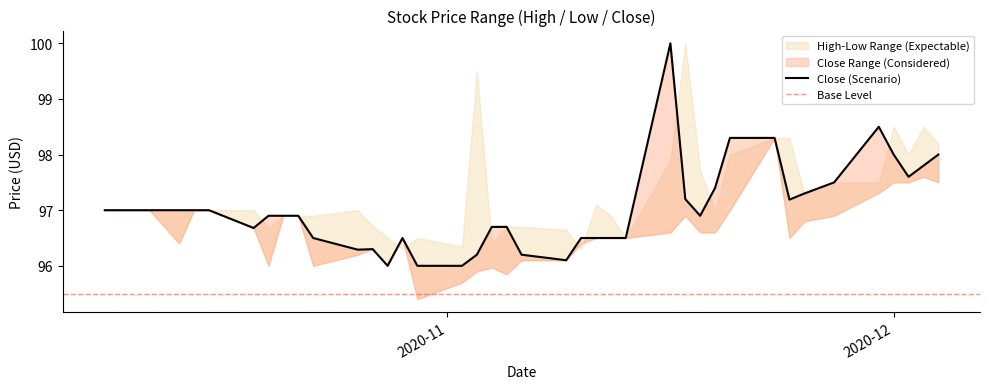

Reading left to right, transcribe all the data shown in this chart.

High: 97.0	97.0	97.0	97.0	97.0	97.0	96.7	96.9	96.9	96.9	97.0	96.7	96.5	96.3	96.5	96.3	99.5	96.4	96.7	96.7	96.7	96.3	97.1	96.9	96.5	97.9	100.0	97.7	97.0	98.0	98.3	98.3	97.3	97.5	97.5	98.5	98.0	98.5	98.2	98.2
Low: 97.0	97.0	96.4	97.0	97.0	96.7	96.0	96.9	96.9	96.0	96.2	96.3	96.0	96.5	95.4	95.7	95.9	96.0	95.8	96.1	96.1	96.4	96.5	96.5	96.5	96.6	96.9	96.6	96.6	97.0	98.3	96.5	96.8	96.9	97.3	97.5	97.5	97.6	97.5	97.5
Close: 97.0	97.0	97.0	97.0	97.0	96.7	96.9	96.9	96.9	96.5	96.3	96.3	96.0	96.5	96.0	96.0	96.2	96.7	96.7	96.2	96.1	96.5	96.5	96.5	96.5	100.0	97.2	96.9	97.4	98.3	98.3	97.2	97.3	97.5	98.5	98.0	97.6	97.8	98.0	98.0